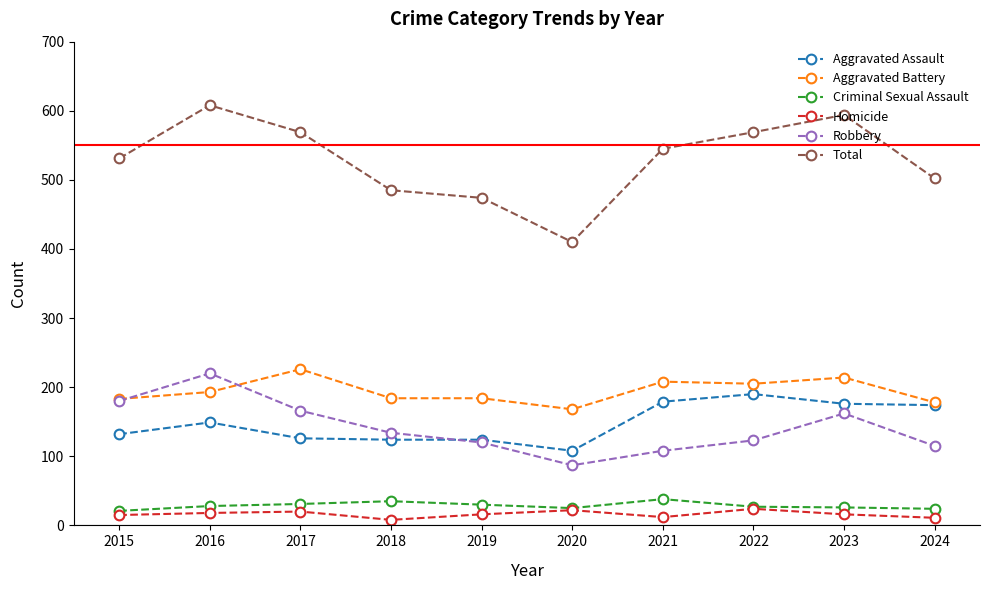

True or false: Total and Aggravated Assault cross at least once.

False